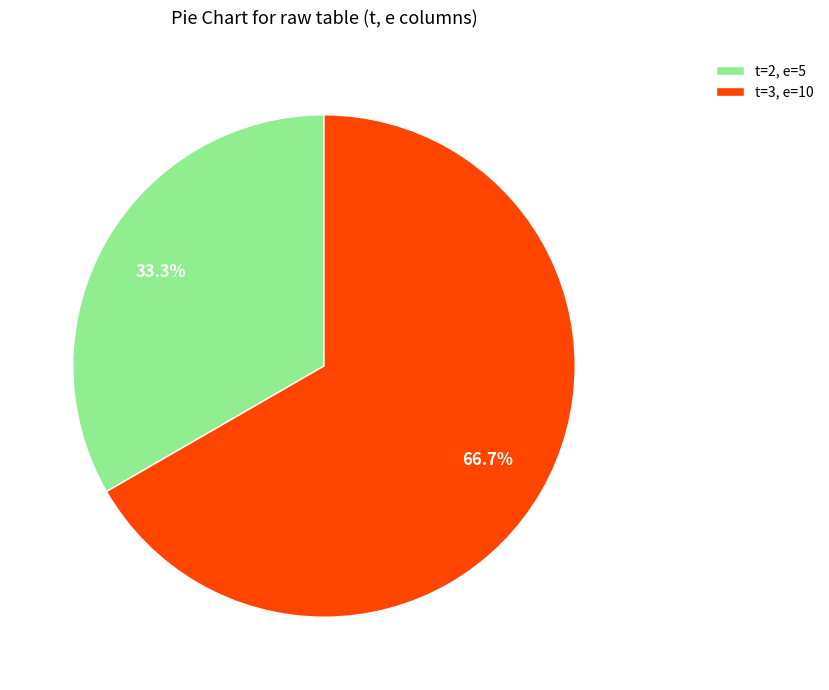

Which category has the smallest portion of the pie?

t=2, e=5